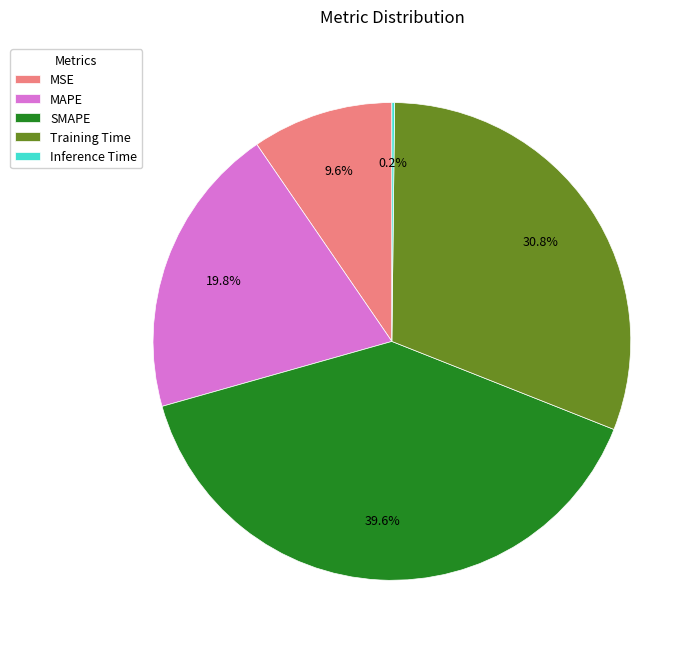

What is the total percentage of MSE and SMAPE?

49.2%